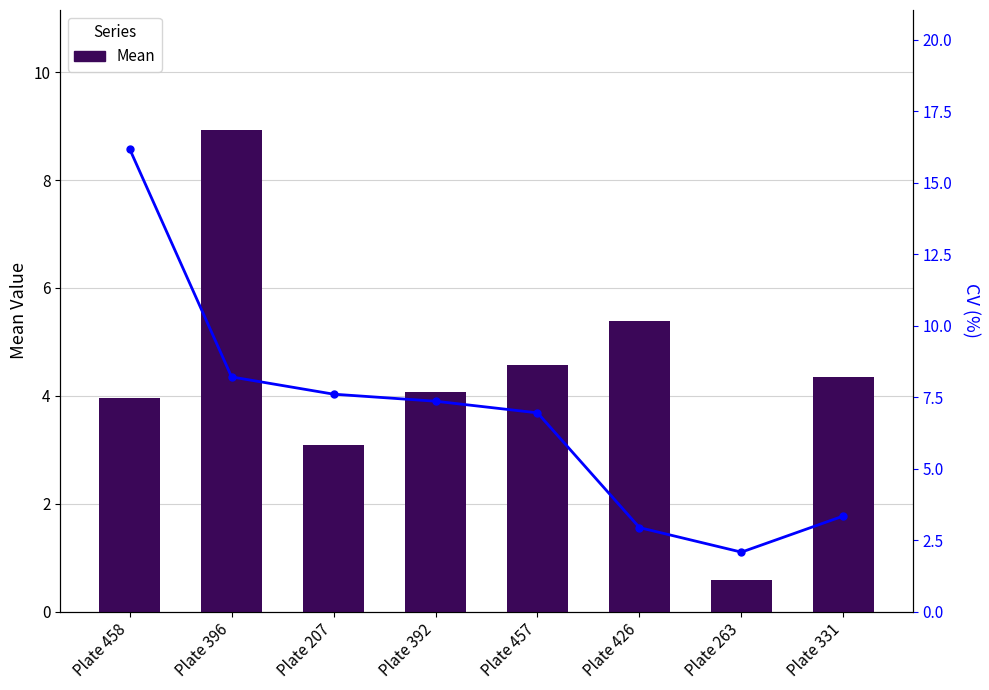

Which category has the highest value in the CV series?

Plate 458